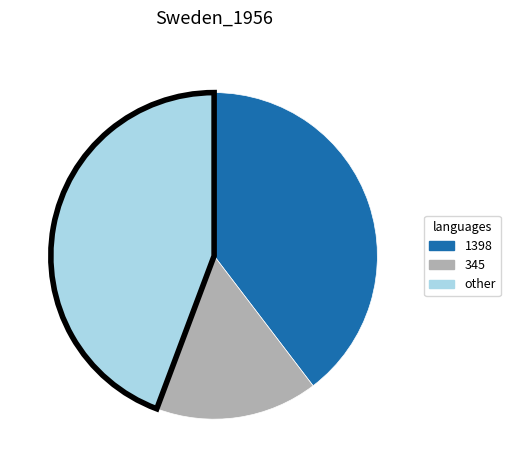

Is it true that 345 is 29% of the pie?

False